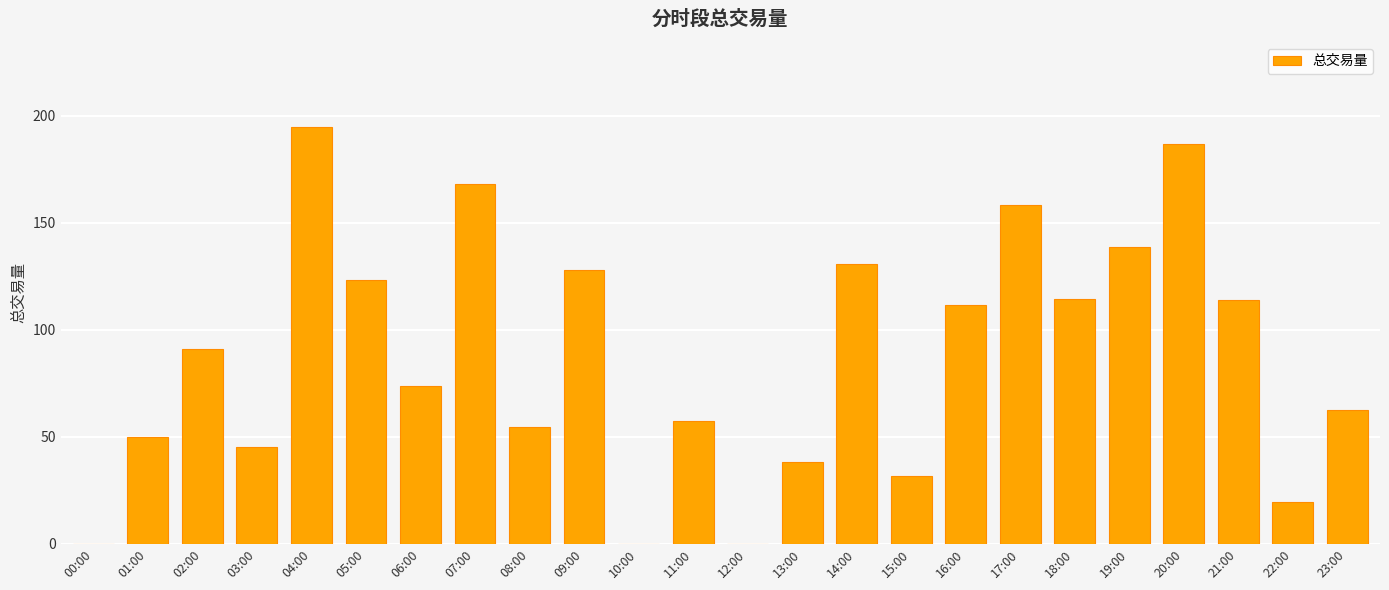

What is the sum of all values?

2092.7